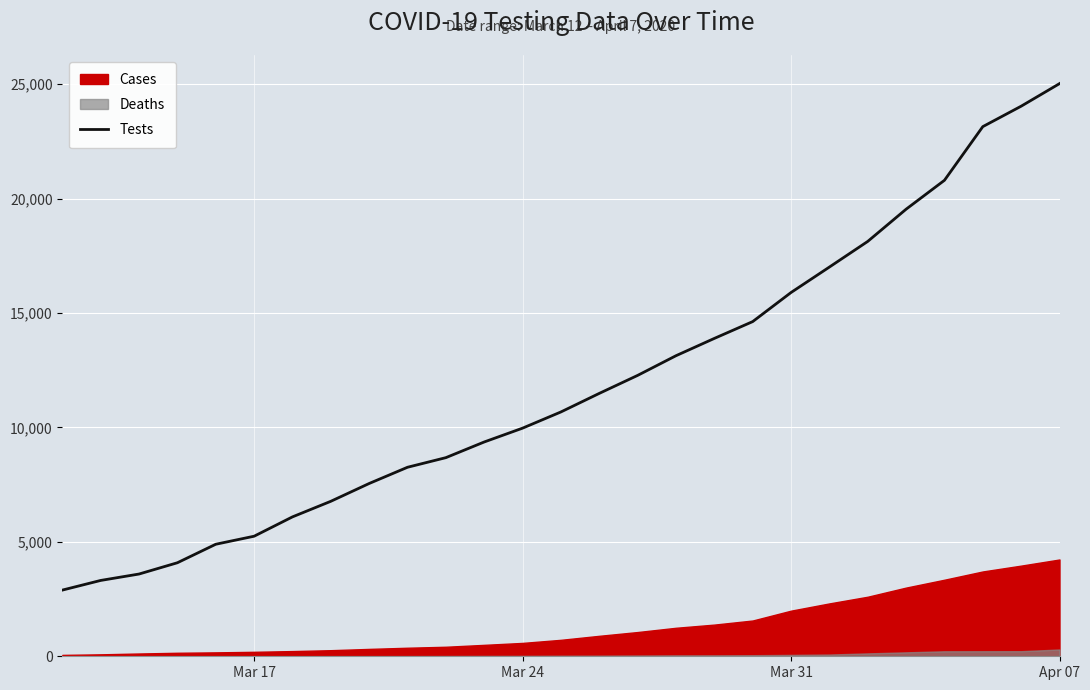

What is the highest value of the Tests series?

25022